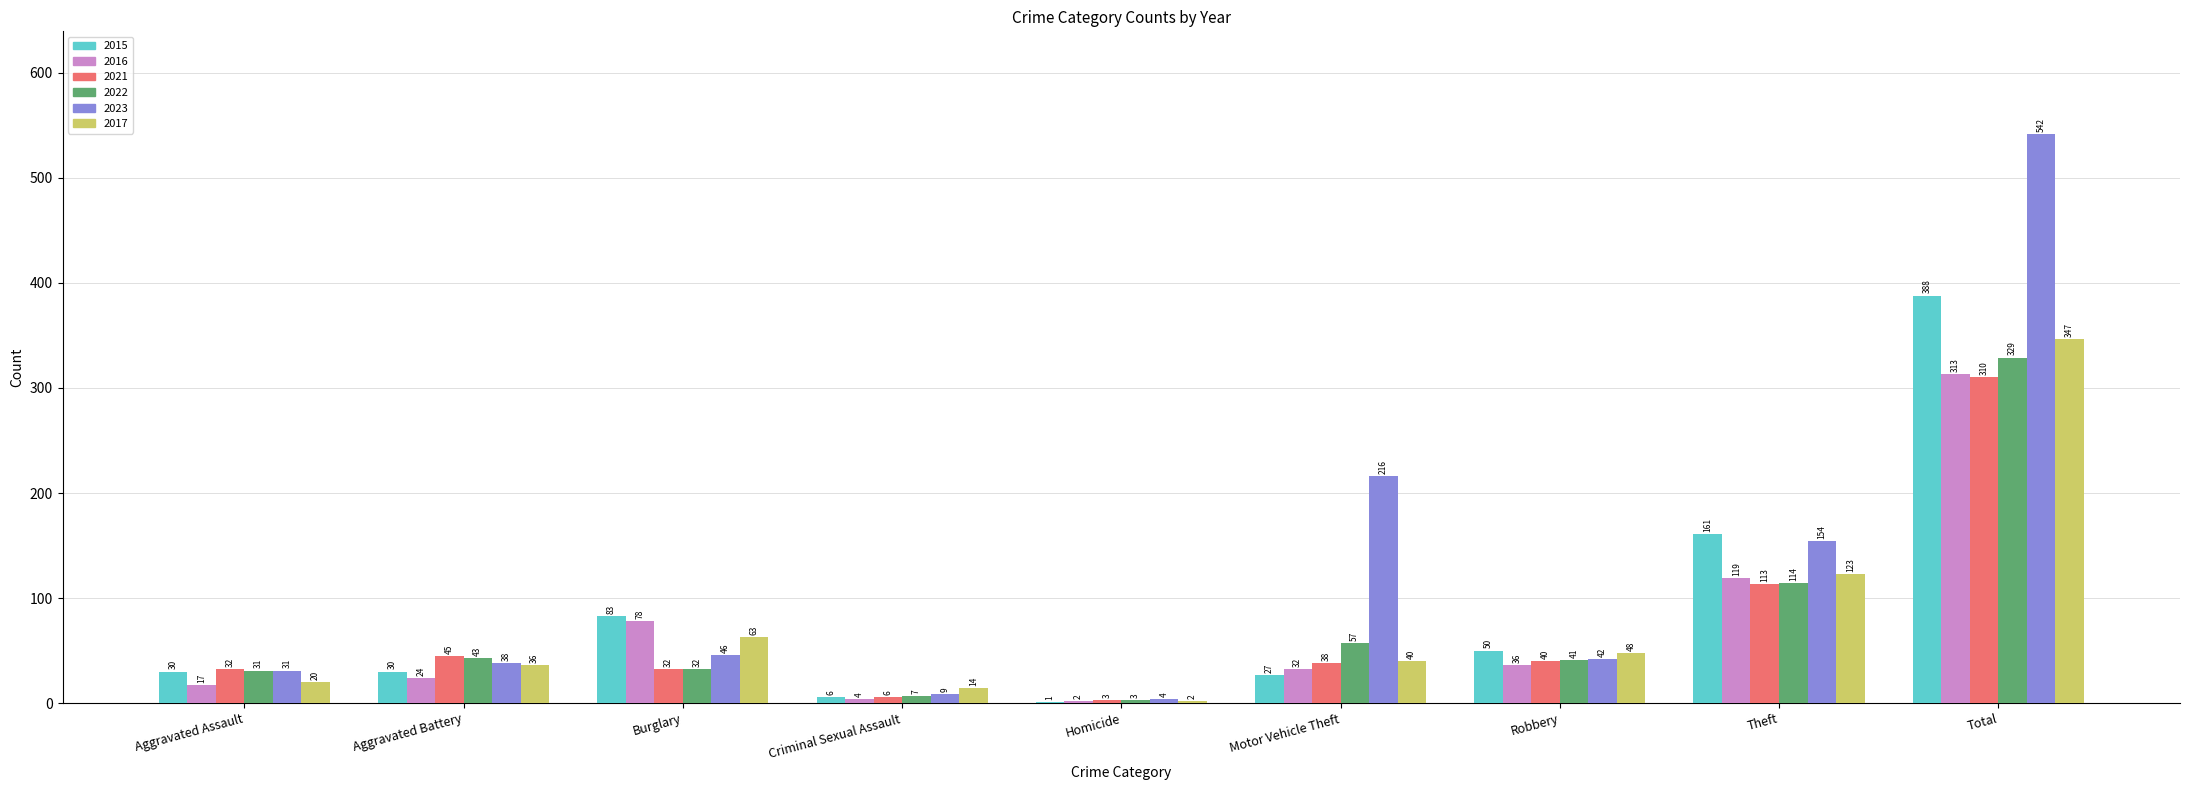

What is the difference between the 2022 values at Aggravated Assault and Aggravated Battery?

12